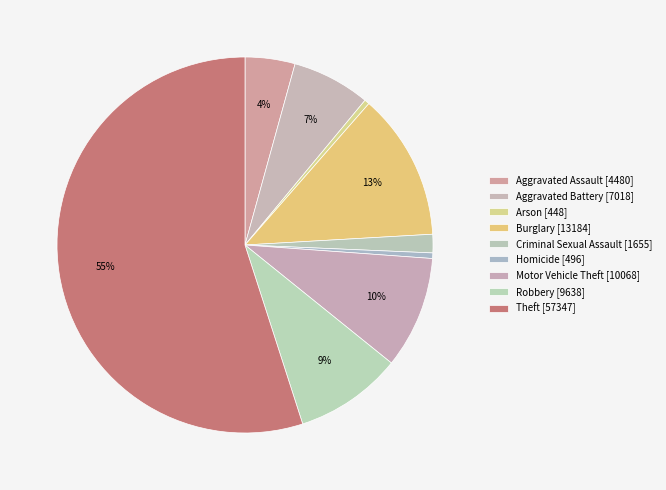

What percentage is NOT represented by Arson?

99.6%